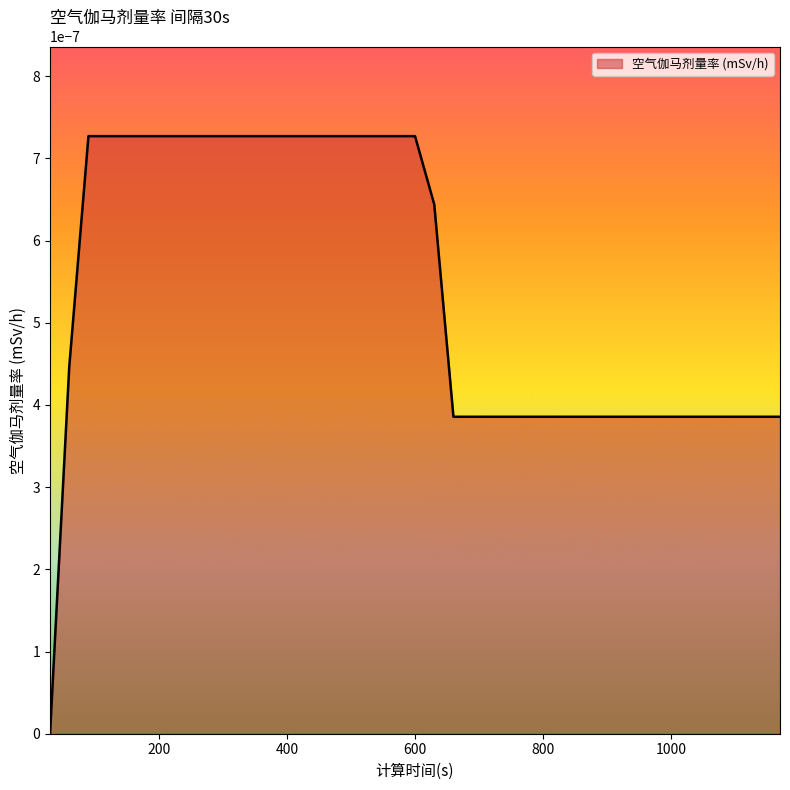

How many lines are shown in the chart?

1